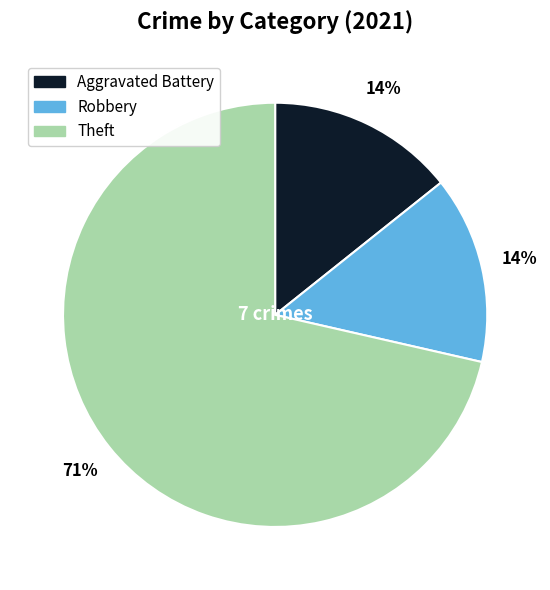

How many segments does this pie chart have?

3